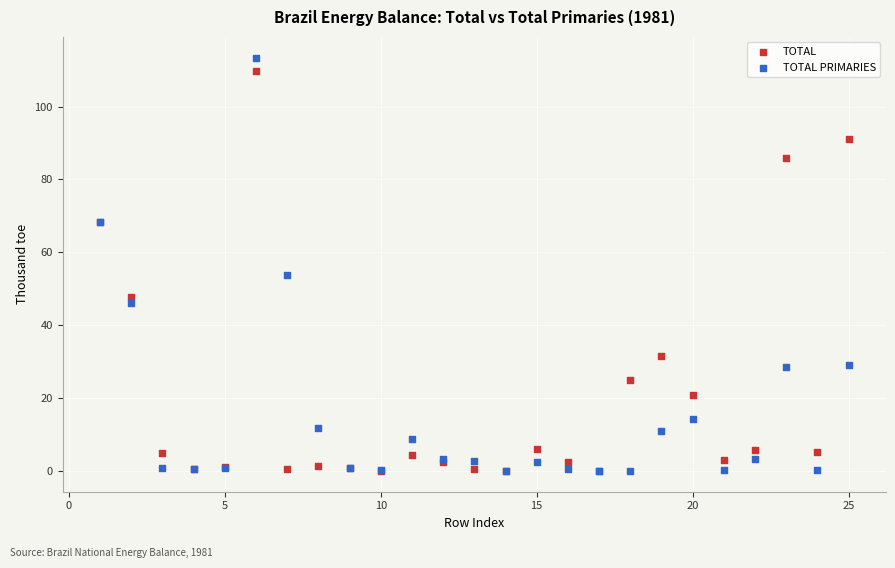

What are all the series names shown in the legend?

TOTAL, TOTAL PRIMARIES